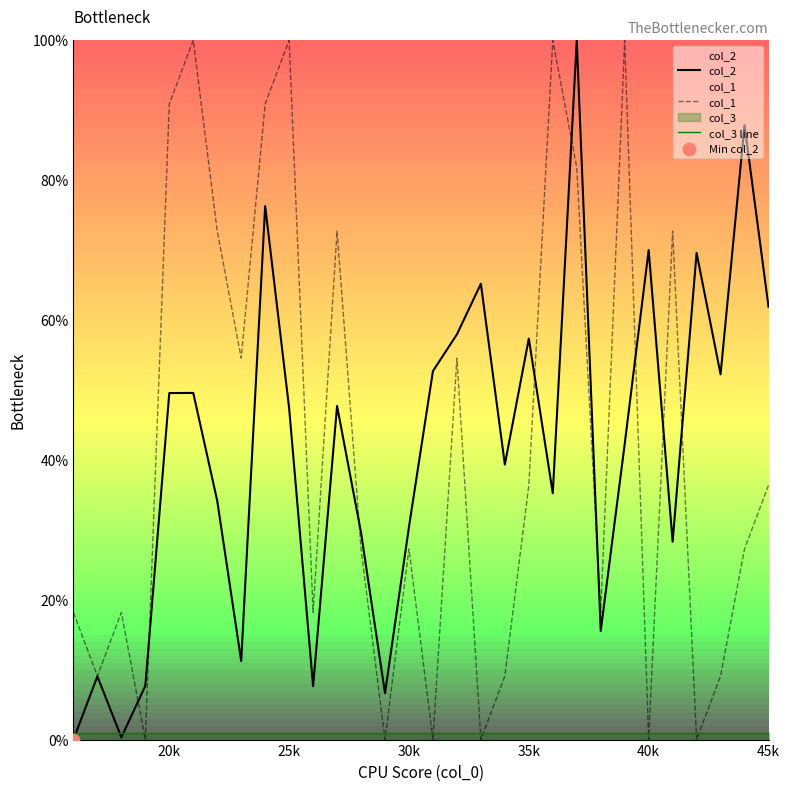

The col_1 series shows 173.6 at 25k. True or false?

False